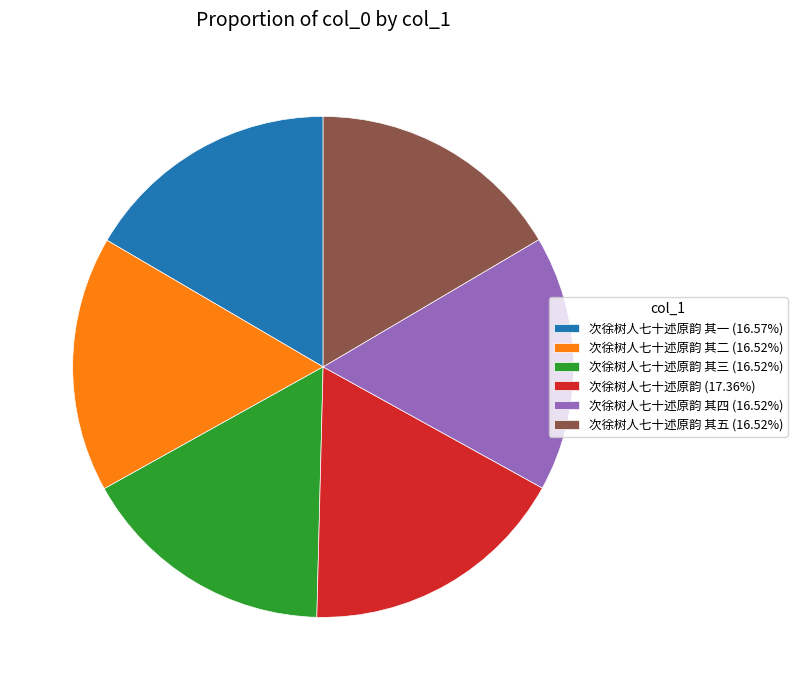

Is the sum of 次徐树人七十述原韵 其二 (16.52%) and 次徐树人七十述原韵 其一 (16.57%) greater than half?

No